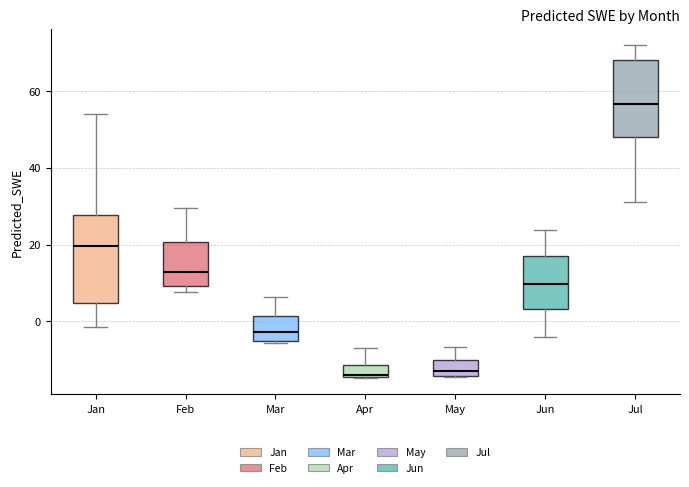

Which box is the tallest, from its lower edge to its upper edge?

Jan